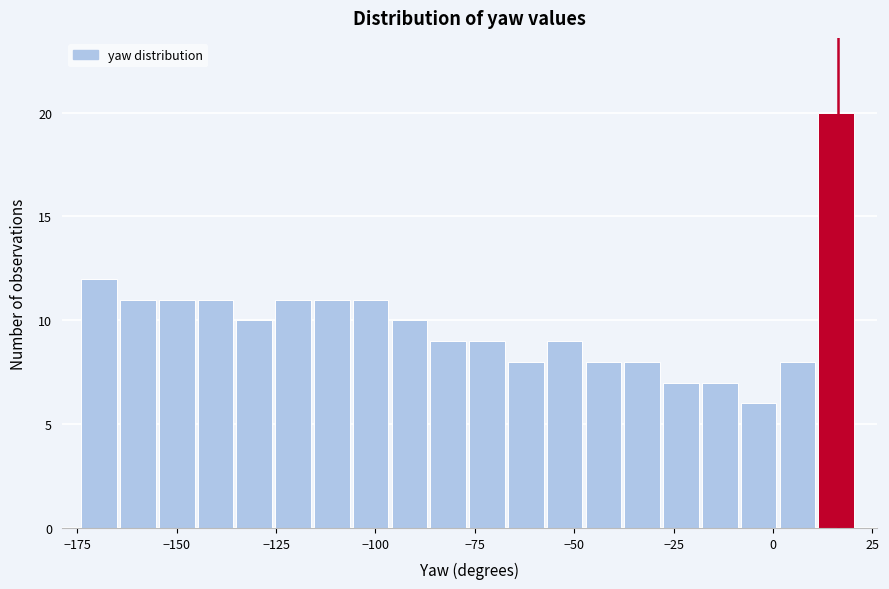

Around what value on the x-axis is the tallest bar? Give the approximate position of its centre, as read against the axis.

15